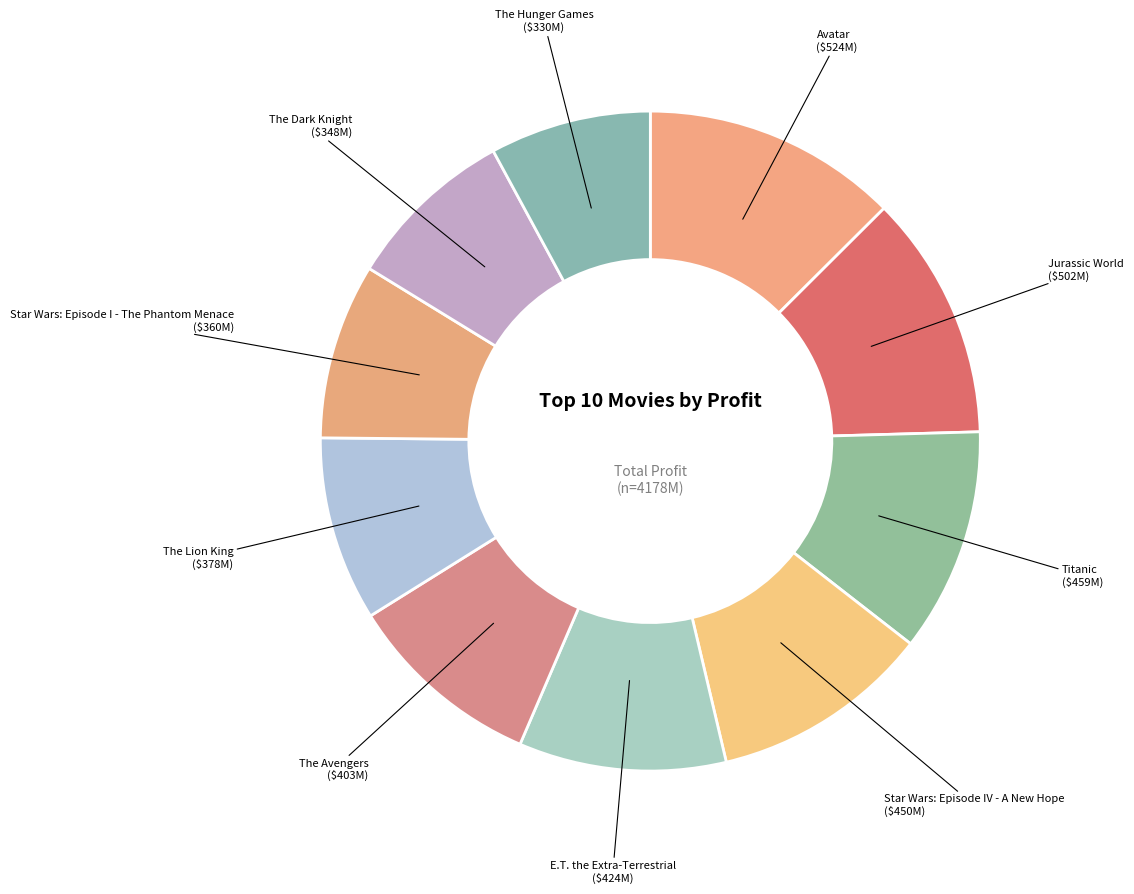

How many slices are in this pie chart?

10